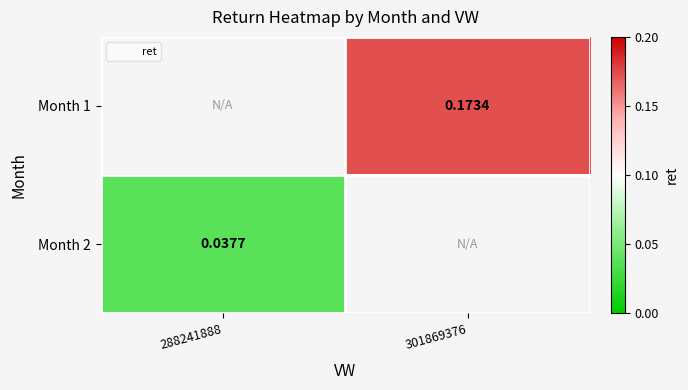

Is it true that Month 2 equals 0.0 at 288241888?

False